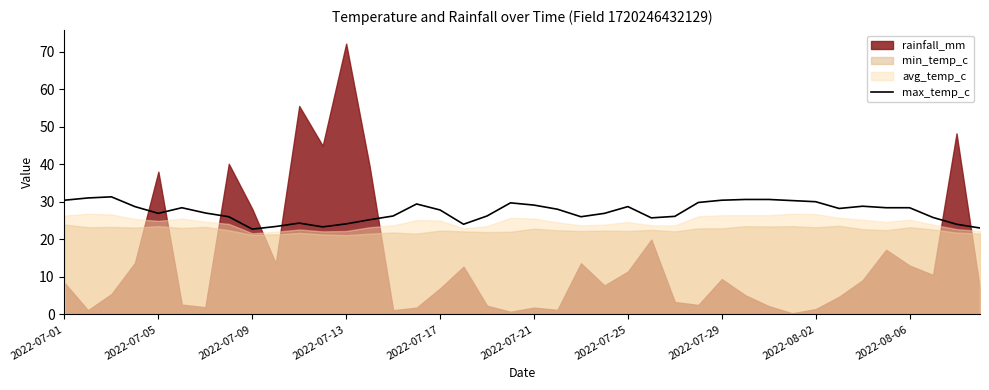

The max_temp_c series shows 30.4 at 2022-07-29. True or false?

True